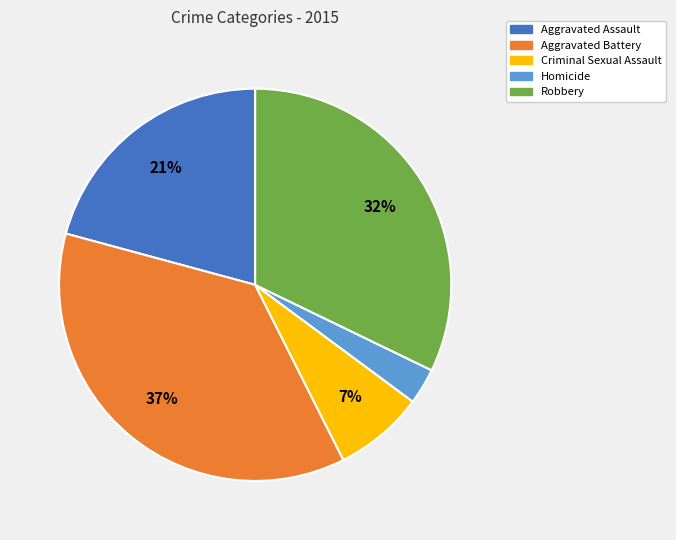

What is the largest slice in the pie chart?

Aggravated Battery